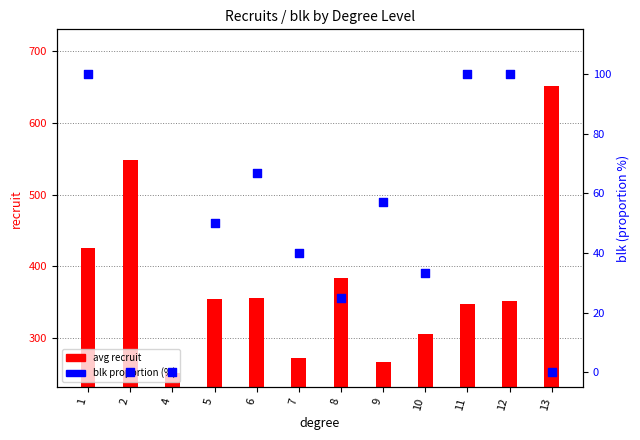

Which series has the largest total across all categories?

avg recruit